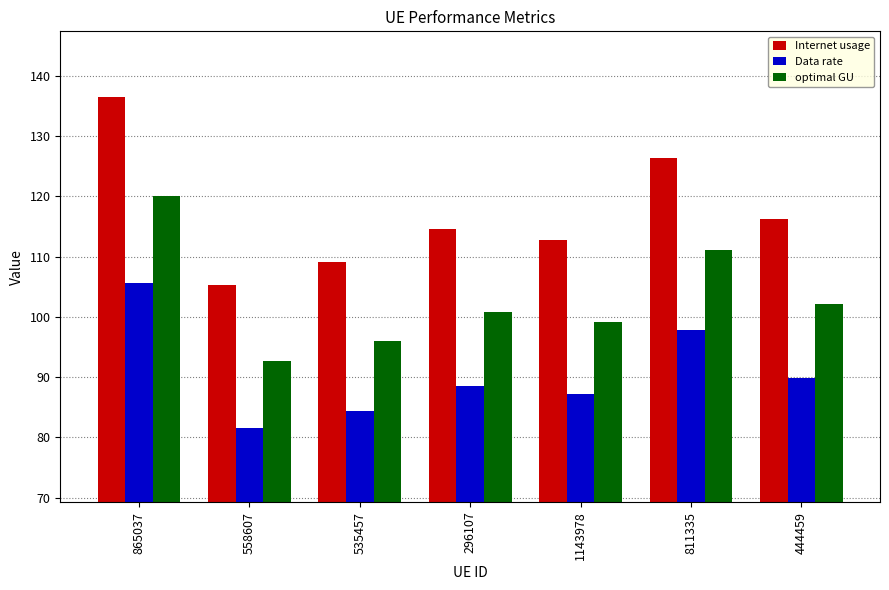

What is the sum of all Data rate values?

635.1